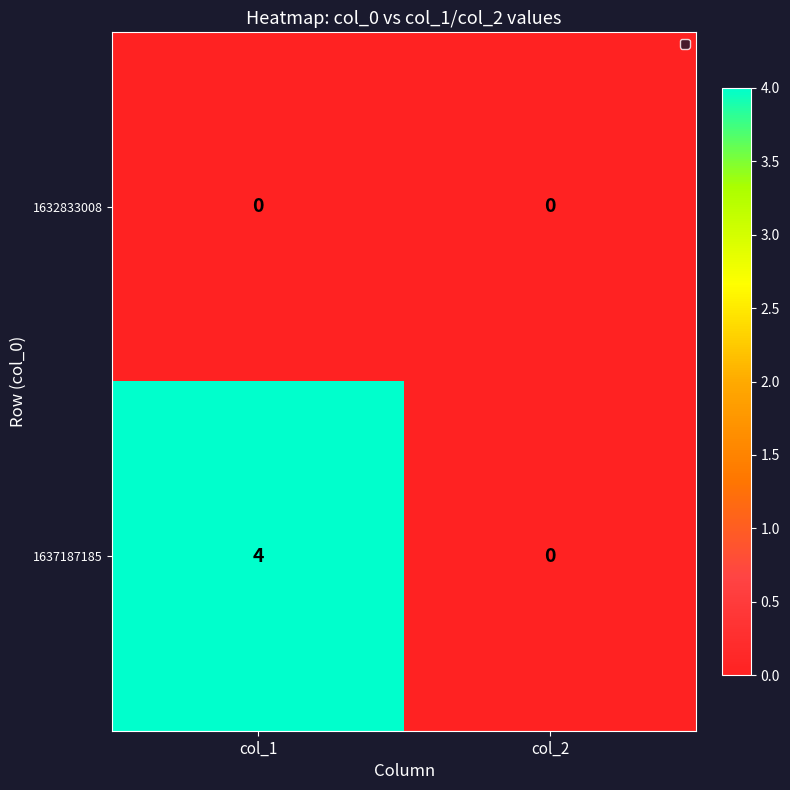

Is it true that 1637187185 equals 0 at col_2?

True